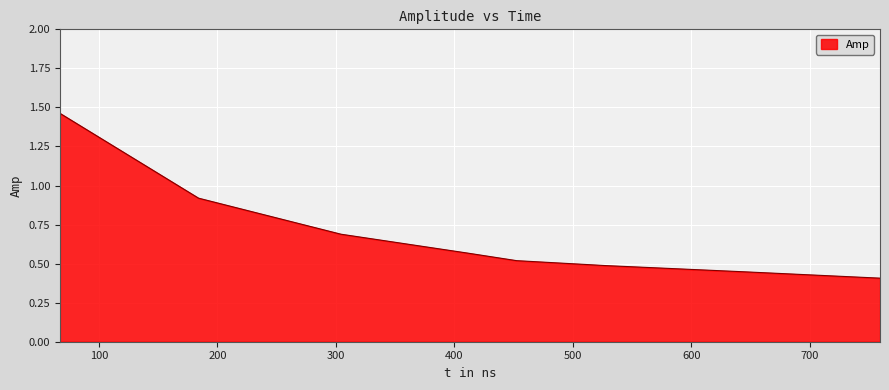

What is the sum of all values?

5.5